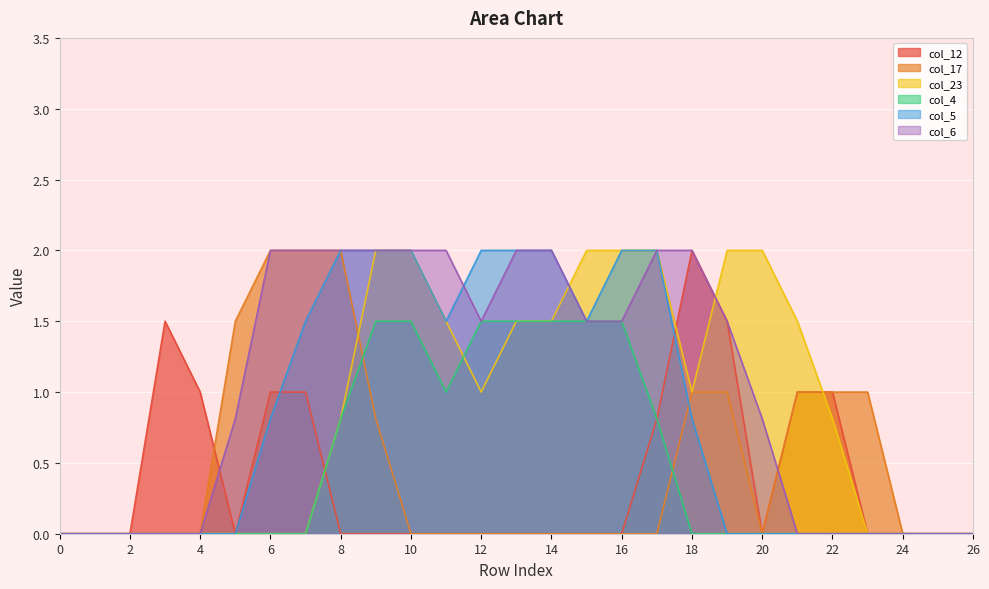

What is the highest value of the col_17 series?

2.0